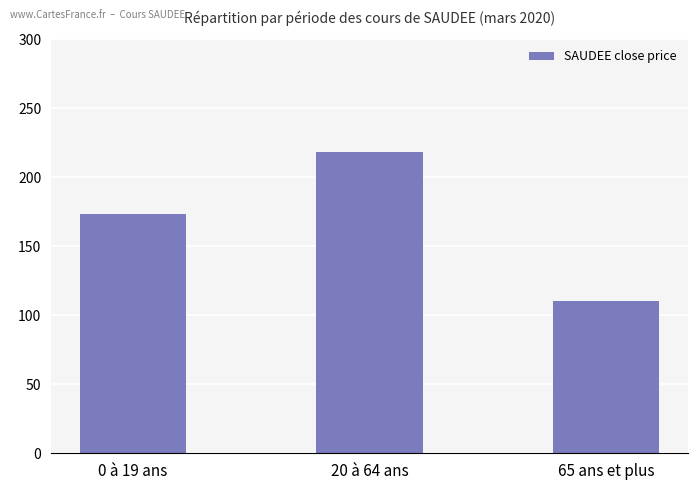

Which category has the highest value across all series?

20 à 64 ans